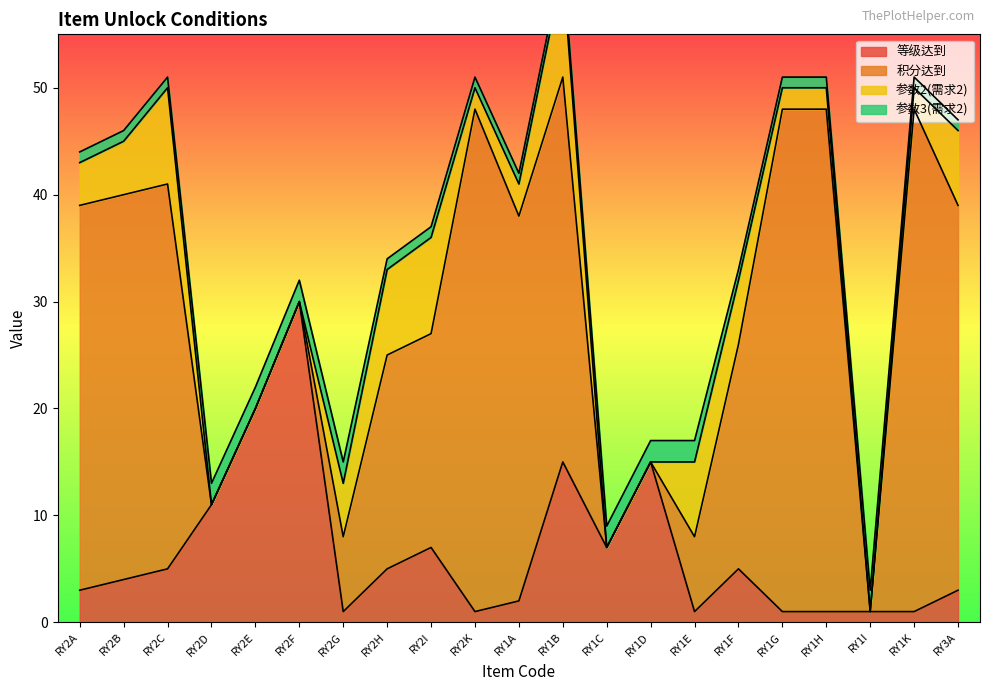

True or false: 参数2(需求2) and 积分达到 cross at least once.

False